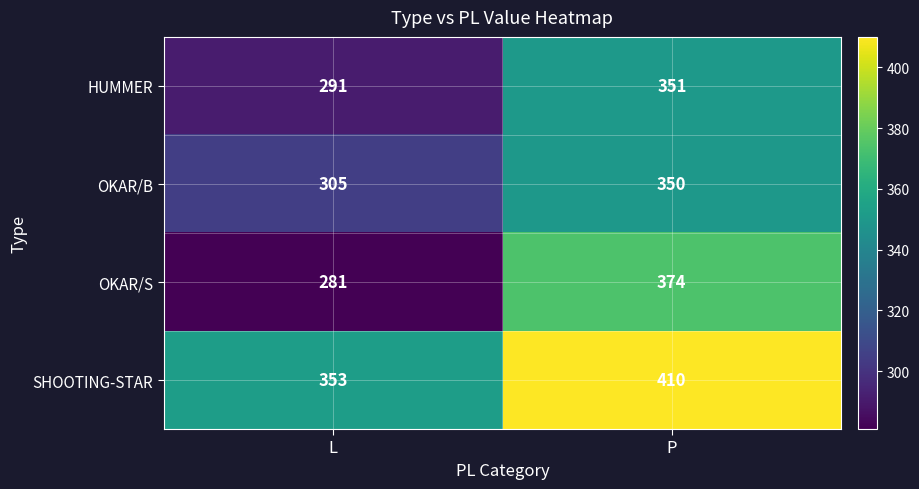

What is the sum of the OKAR/B values at L and P?

655